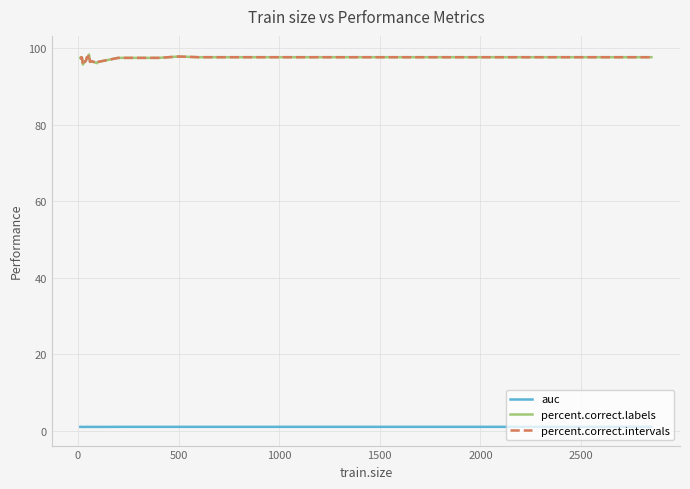

How many lines are shown in the chart?

3